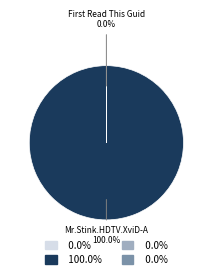

Is there a majority slice in this chart?

Yes